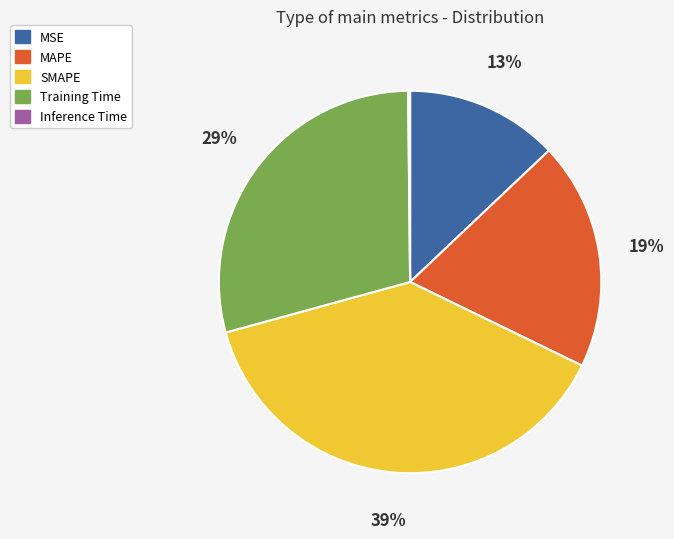

Does Training Time represent more than half of the total?

No